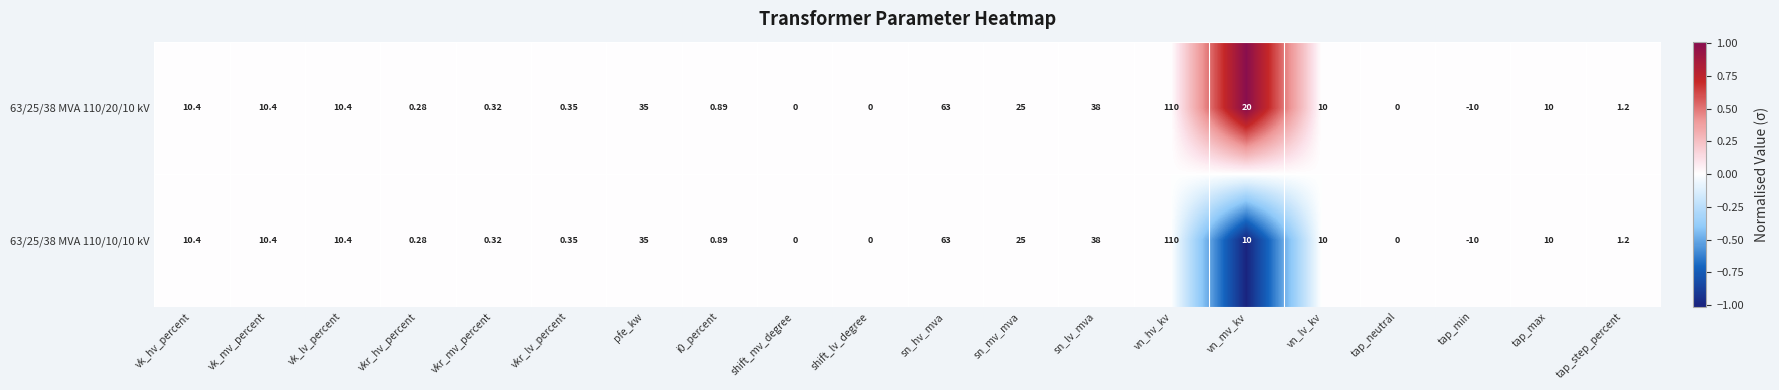

At which label is 63/25/38 MVA 110/20/10 kV closest to 50?

sn_lv_mva